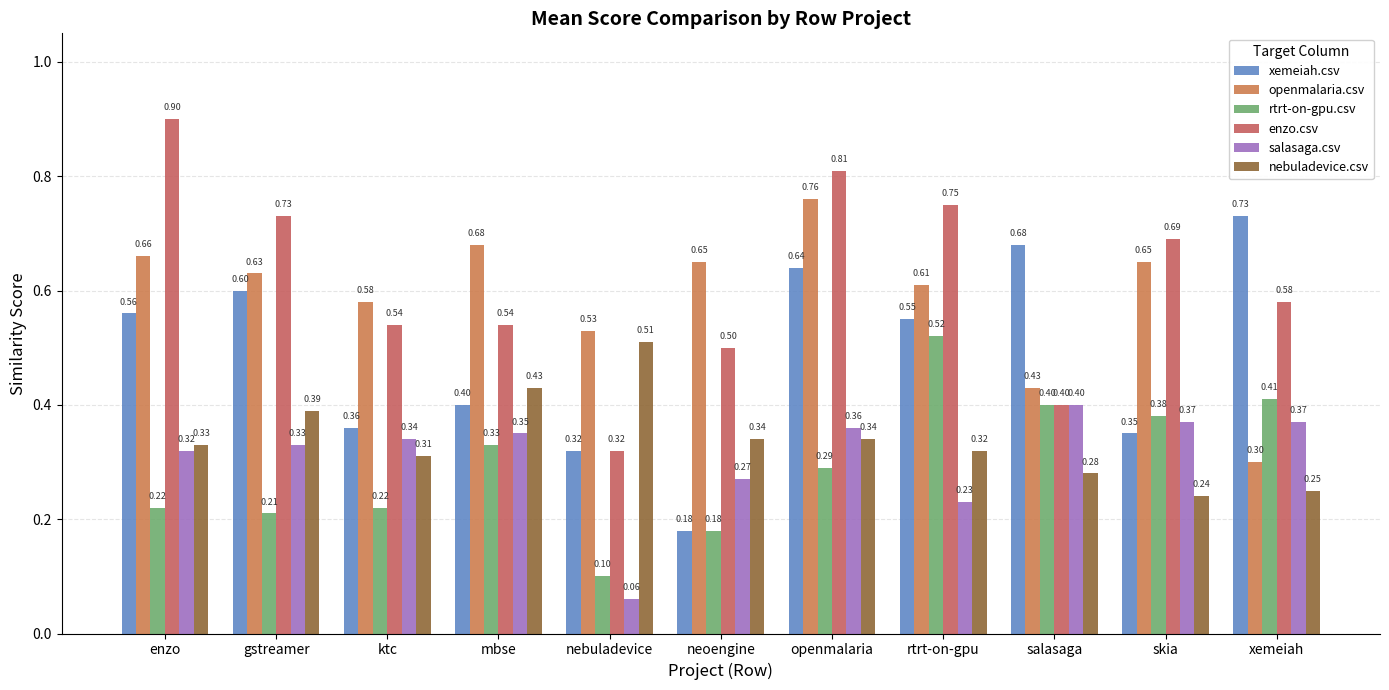

Which series changed the most between enzo and openmalaria?

openmalaria.csv